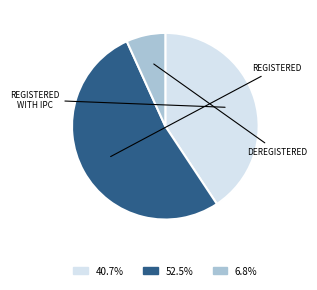

Does any single category account for the majority?

Yes